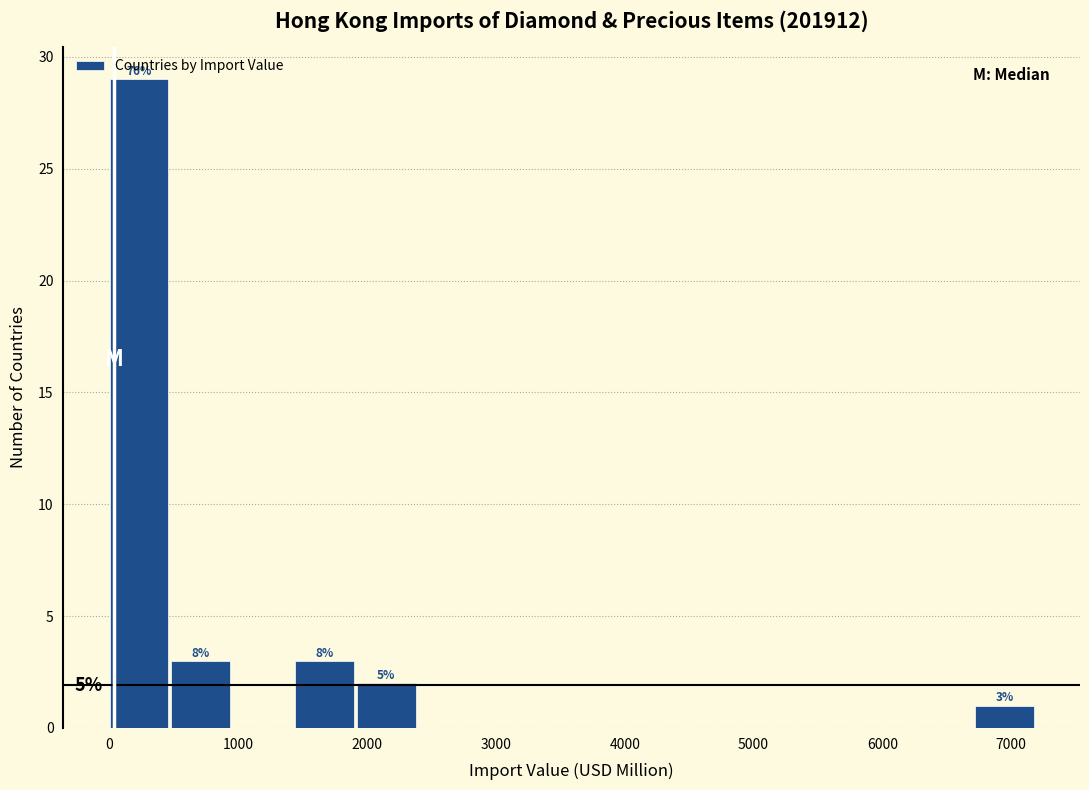

Which range on the x-axis has the tallest bar?

0 to 500